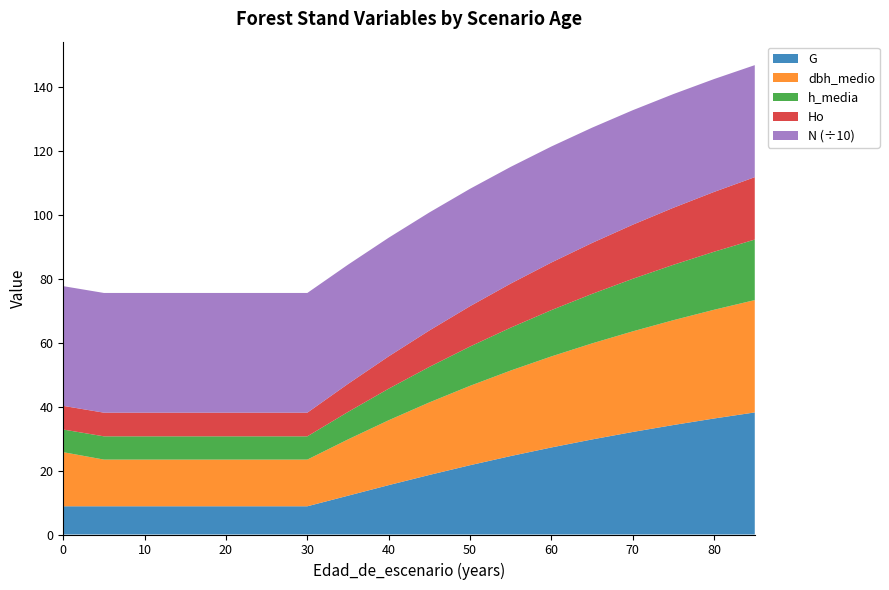

Reading left to right, extract all data points from this chart.

G: 8.8	8.8	8.8	8.8	8.8	8.8	8.8	12.2	15.5	18.6	21.7	24.6	27.3	29.8	32.1	34.3	36.3	38.2
dbh_medio: 16.9	14.6	14.6	14.6	14.6	14.6	14.6	17.6	20.3	22.7	24.9	26.8	28.5	30.1	31.5	32.8	34.0	35.2
h_media: 7.1	7.3	7.3	7.3	7.3	7.3	7.3	8.6	9.9	11.1	12.3	13.4	14.5	15.5	16.4	17.3	18.2	18.9
Ho: 7.4	7.4	7.4	7.4	7.4	7.4	7.4	8.8	10.1	11.4	12.6	13.8	14.9	15.9	16.9	17.9	18.7	19.5
N: 374.9	374.9	374.9	374.9	374.9	374.9	374.9	373.3	371.5	369.6	367.6	365.5	363.3	360.9	358.6	356.1	353.5	350.8